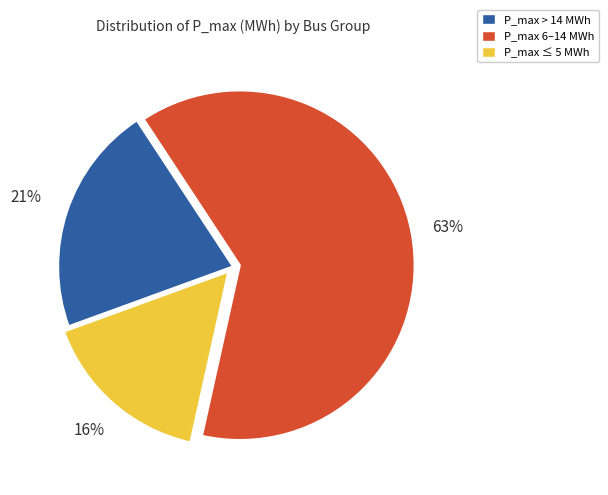

To the nearest percent, what is the average slice percentage?

33%